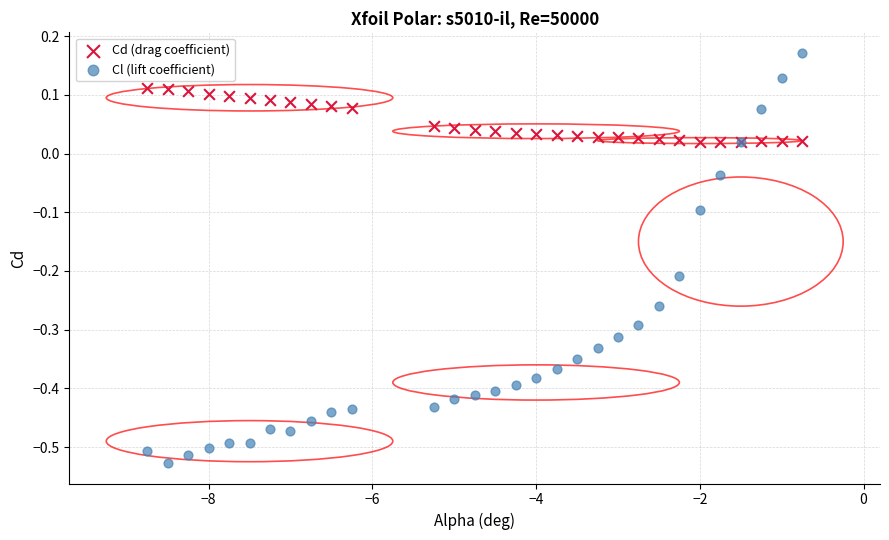

Which series has the largest Y range (max minus min)?

Cl (lift coefficient)